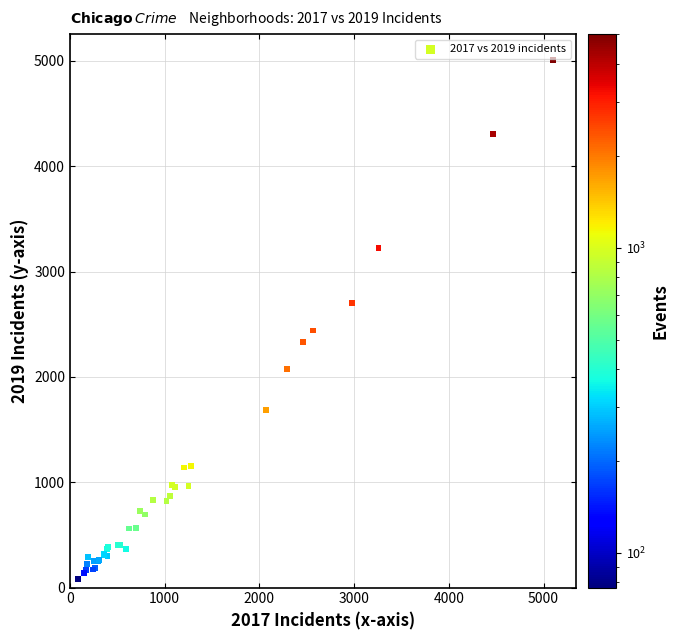

What Y value in the scatter plot is closest to 2542?

2441